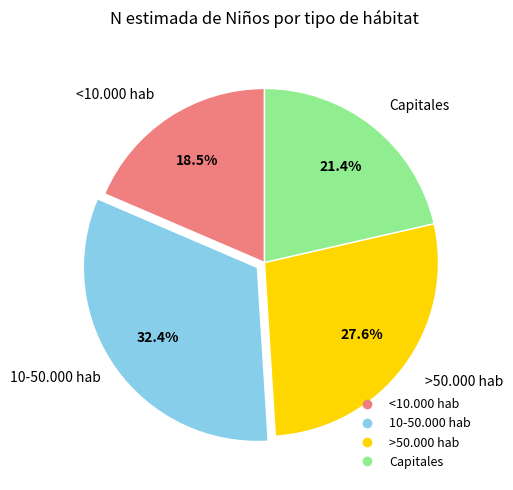

Is the sum of <10.000 hab and 10-50.000 hab greater than half?

Yes